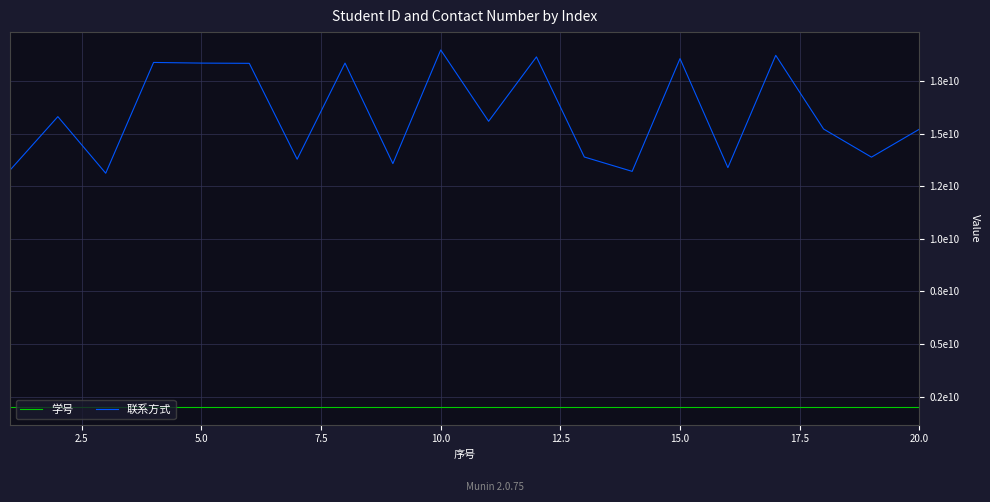

Which series has the largest total across all categories?

联系方式